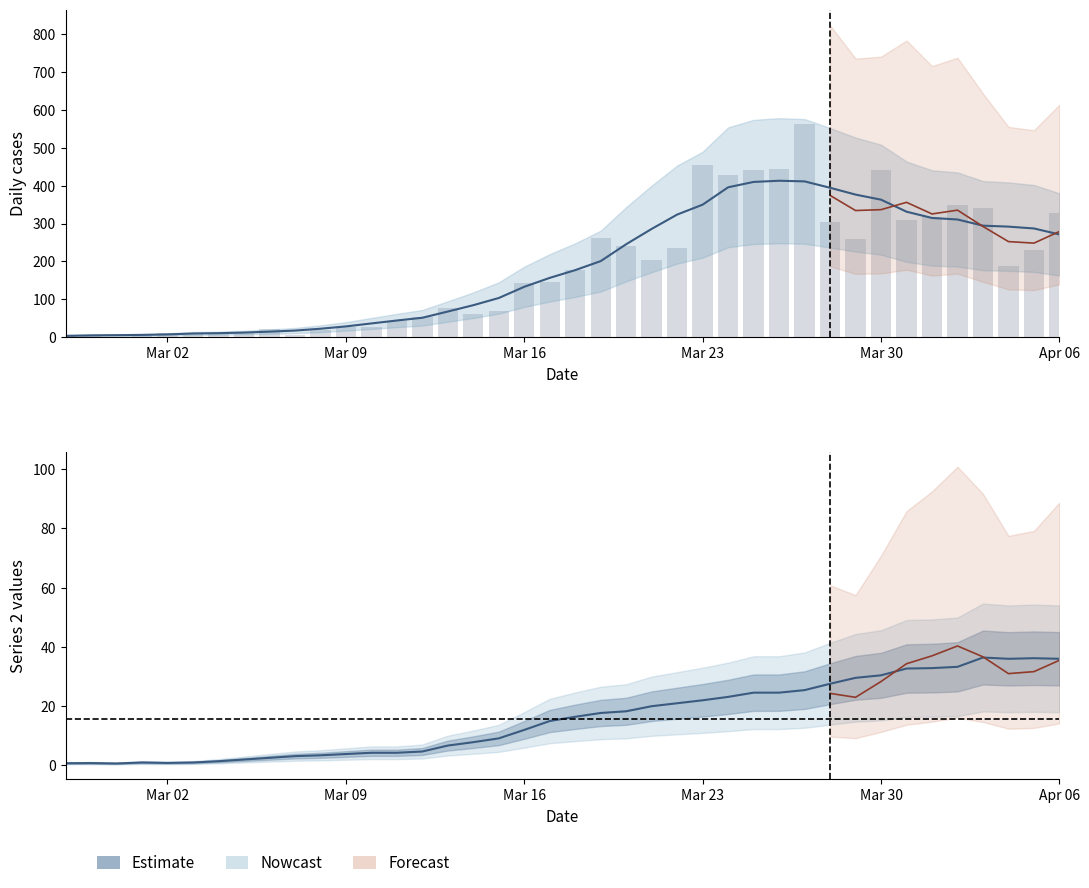

Where is the data nearest to the value 281?

2020-03-19